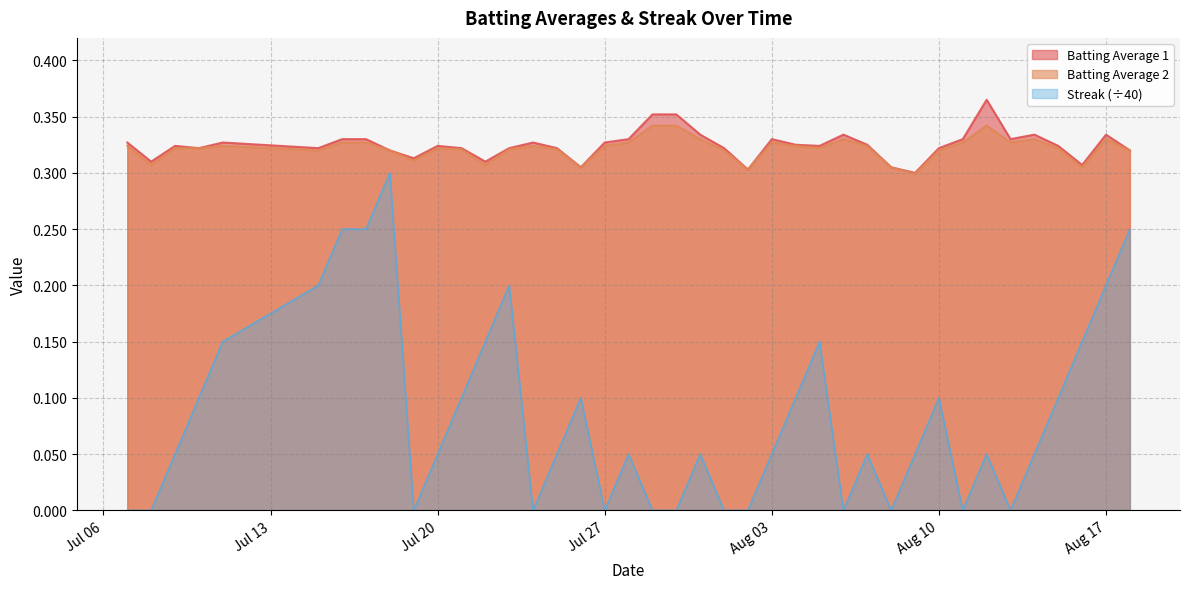

What is the spread (max minus min) of values at 2010-08-02?

0.3